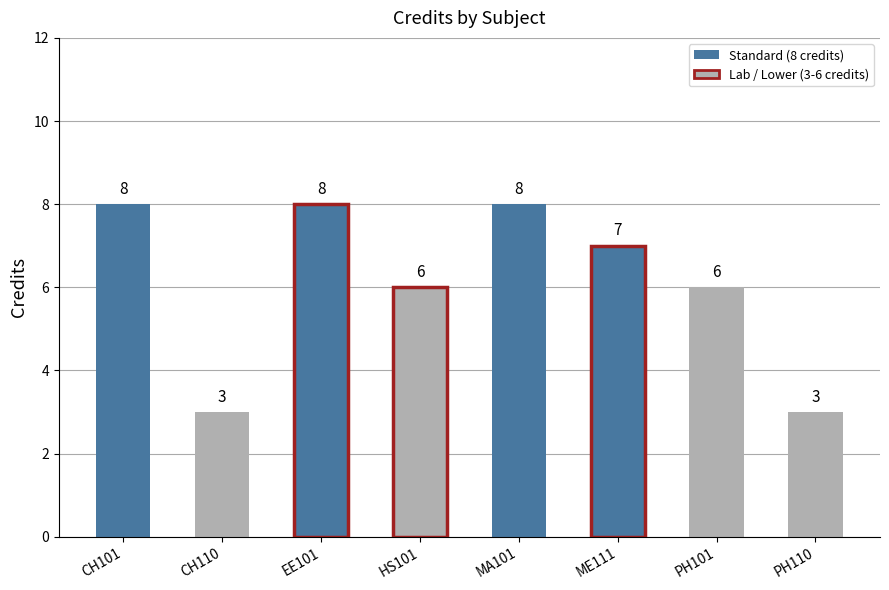

Reading left to right, extract all data points from this chart.

CH101=8	CH110=3	EE101=8	HS101=6	MA101=8	ME111=7	PH101=6	PH110=3